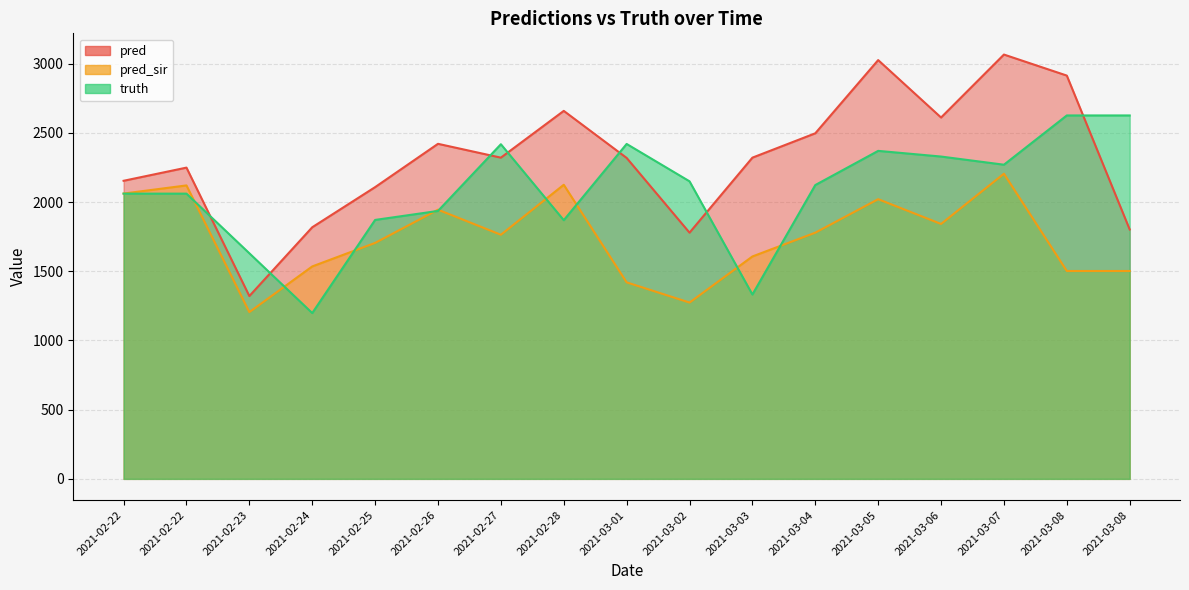

Rank the series by their average value, from highest to lowest.

pred, truth, pred_sir